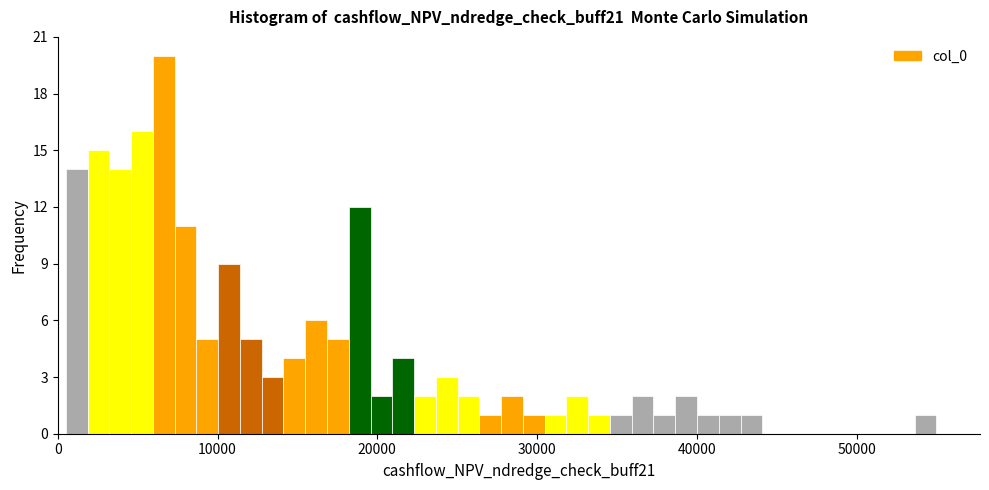

Read against the x-axis, roughly where is the centre of the tallest bar?

7000